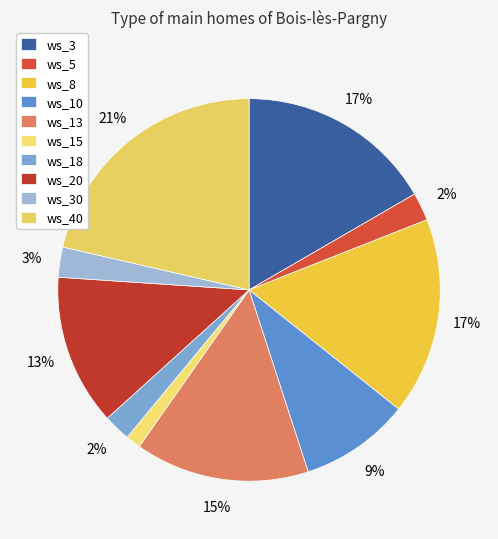

How much of the chart is everything except ws_10?

90.7%